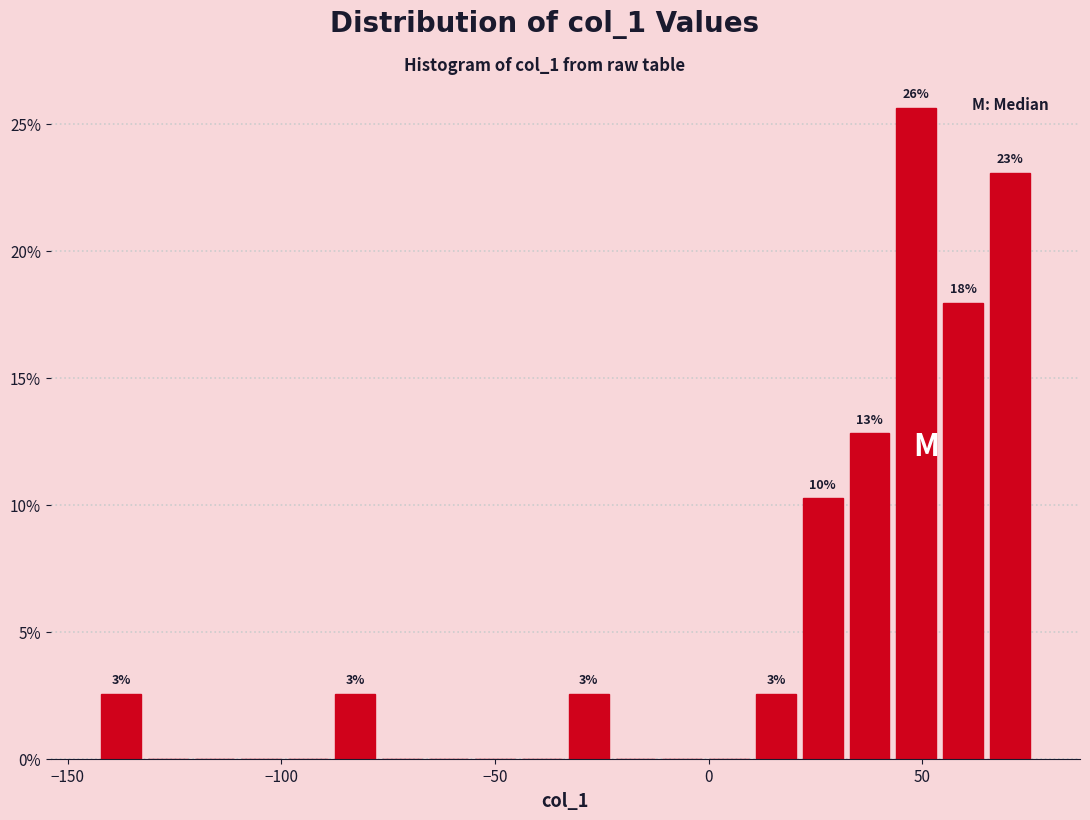

Around what value on the x-axis is the tallest bar? Give the approximate position of its centre, as read against the axis.

50